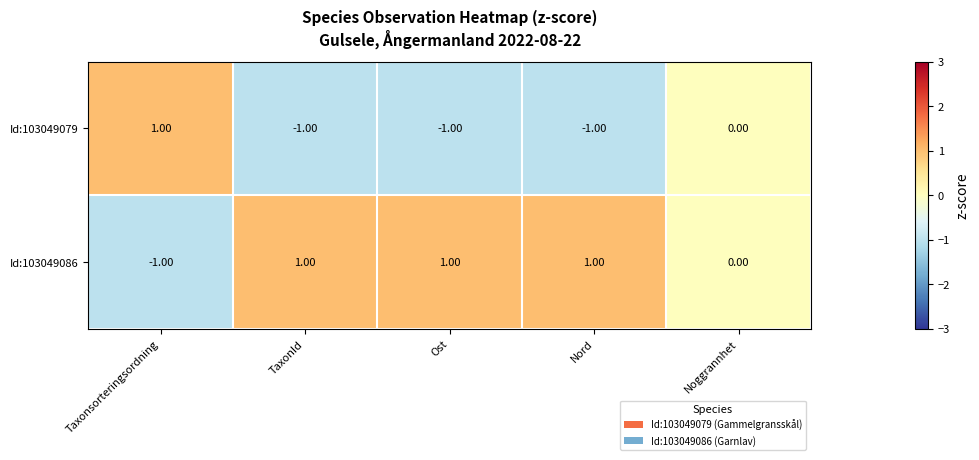

List the series in order of their overall mean, lowest first.

Id:103049079, Id:103049086